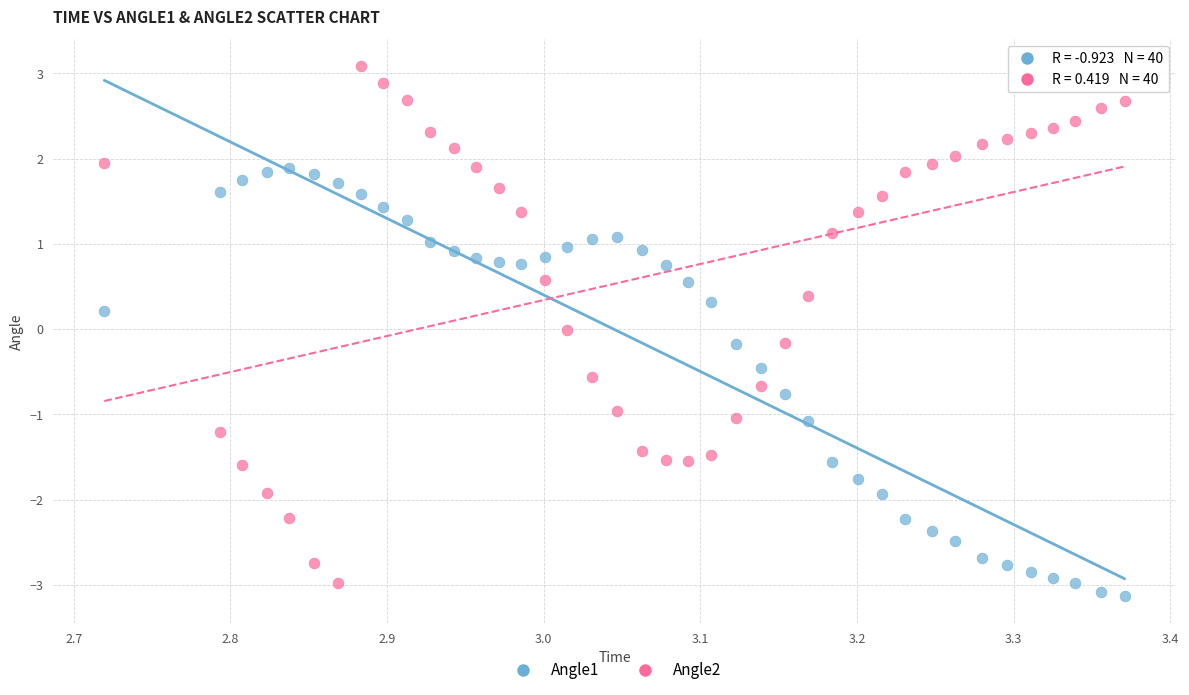

What are all the series names shown in the legend?

Angle1, Angle2